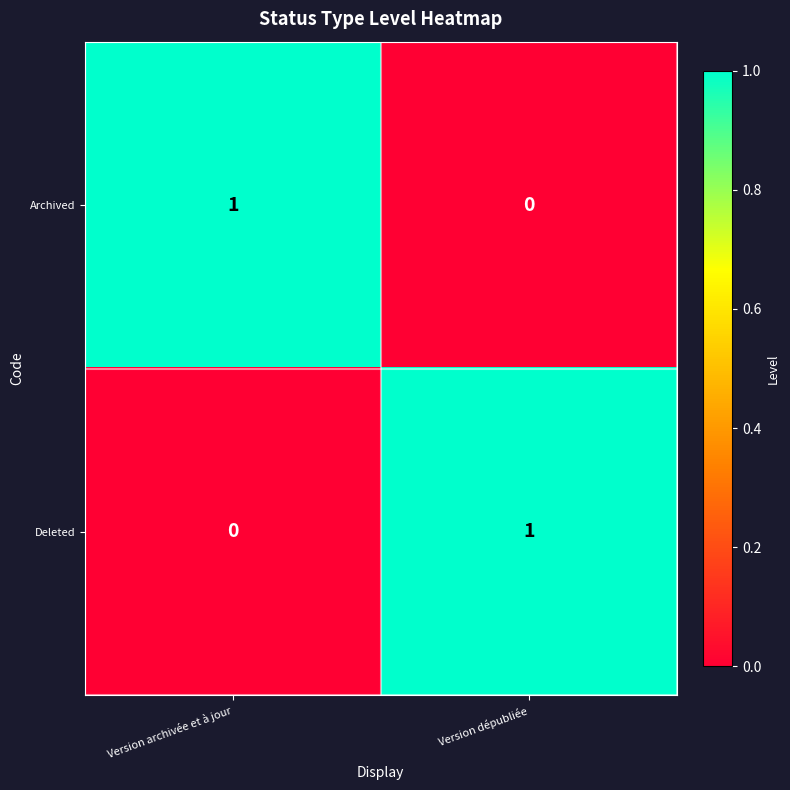

At how many categories does at least one series exceed 0?

2